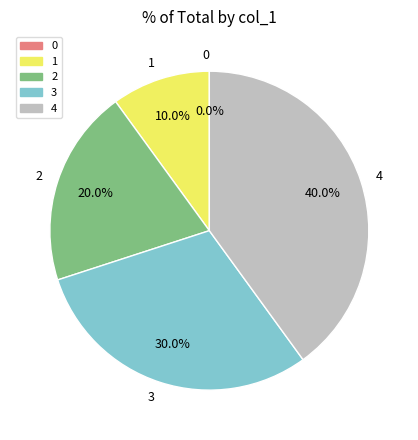

The 1 slice represents 22% of the pie. True or false?

False